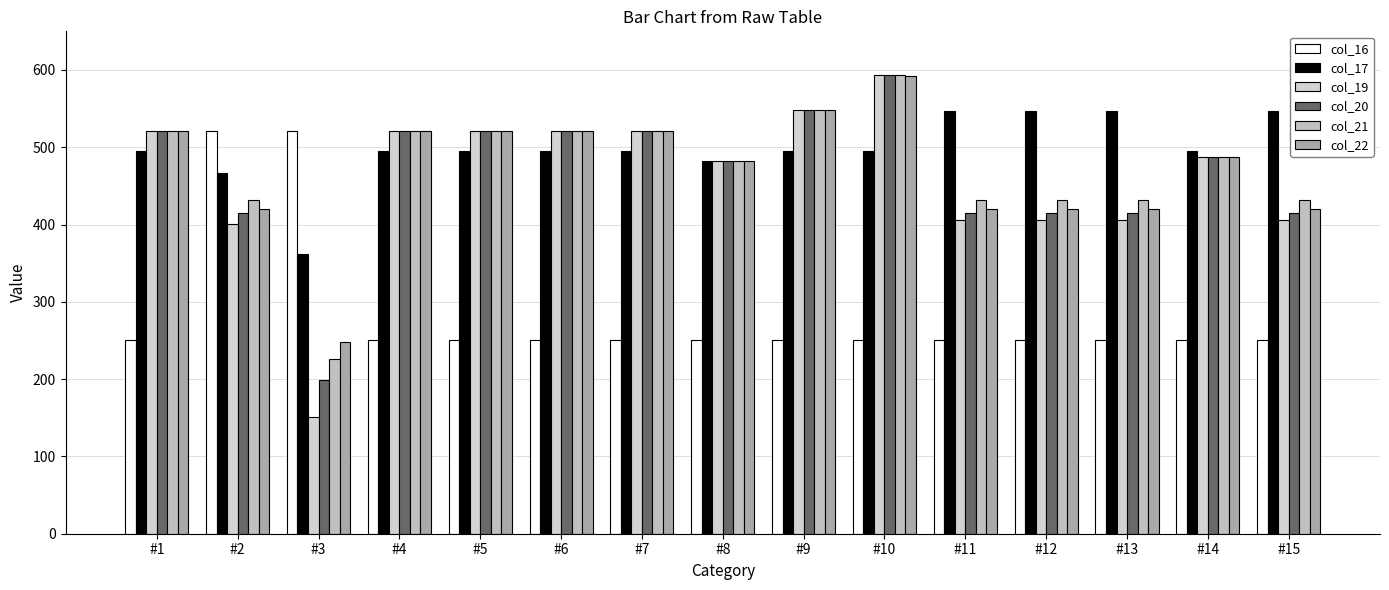

Reading left to right, list all the values displayed in this chart.

col_16: 250.9	521.0	521.0	250.9	250.9	250.9	250.9	250.9	250.9	250.9	250.9	250.9	250.9	250.9	250.9
col_17: 494.8	466.6	362.4	494.8	494.8	494.8	494.8	482.0	494.8	494.8	547.3	547.3	547.3	494.8	547.3
col_19: 521.0	400.2	151.0	521.0	521.0	521.0	521.0	482.0	548.0	593.0	405.4	405.4	405.4	487.0	405.4
col_20: 521.0	414.5	199.2	521.0	521.0	521.0	521.0	482.0	548.0	593.0	414.5	414.5	414.5	487.0	414.5
col_21: 521.0	432.4	226.4	521.0	521.0	521.0	521.0	482.0	548.0	593.0	432.4	432.4	432.4	487.0	432.4
col_22: 521.0	419.9	247.4	521.0	521.0	521.0	521.0	482.0	548.0	592.3	419.9	419.9	419.9	487.0	419.9